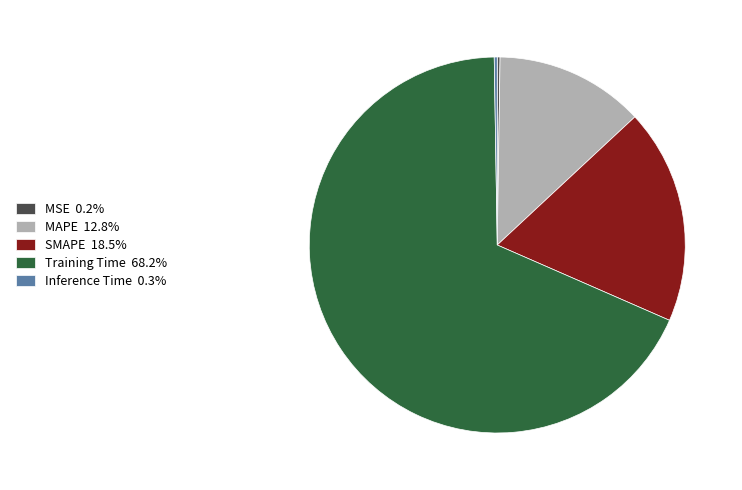

Which slice is the largest?

Training Time